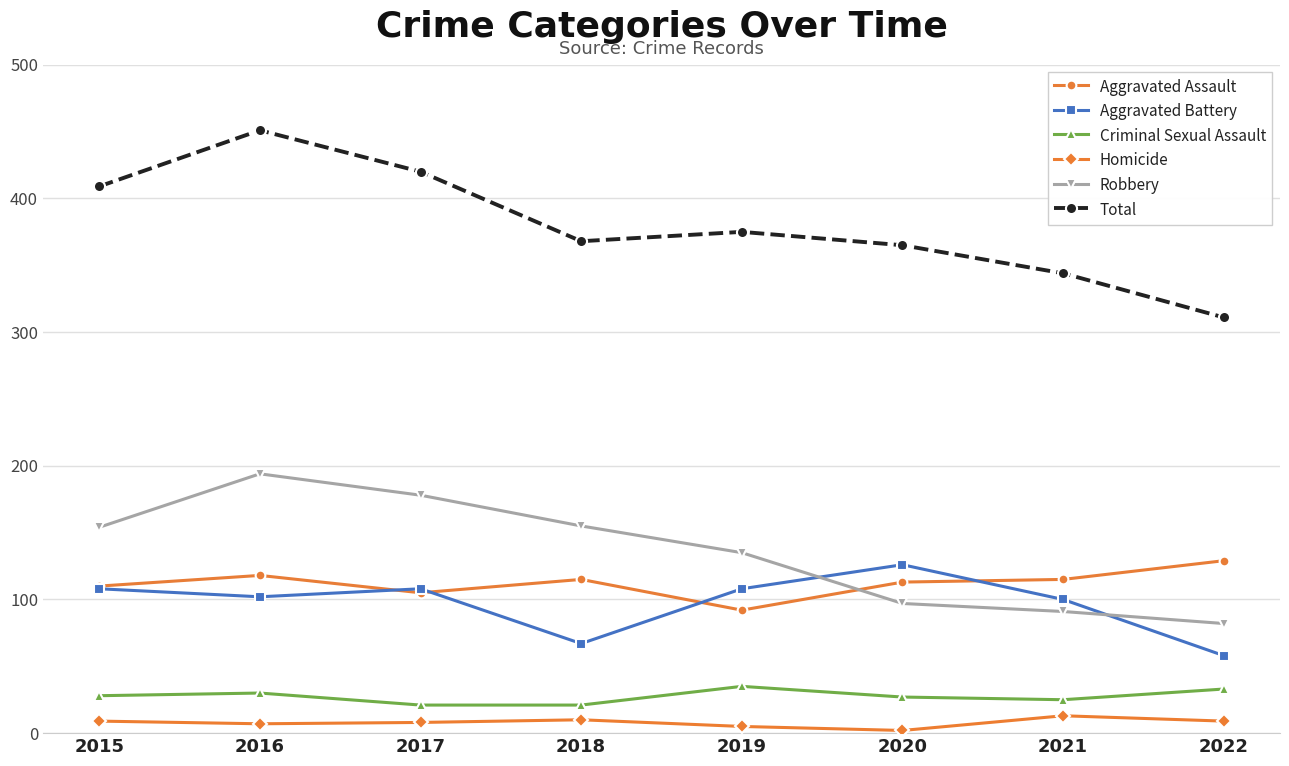

True or false: Total and Aggravated Battery intersect in this chart.

False